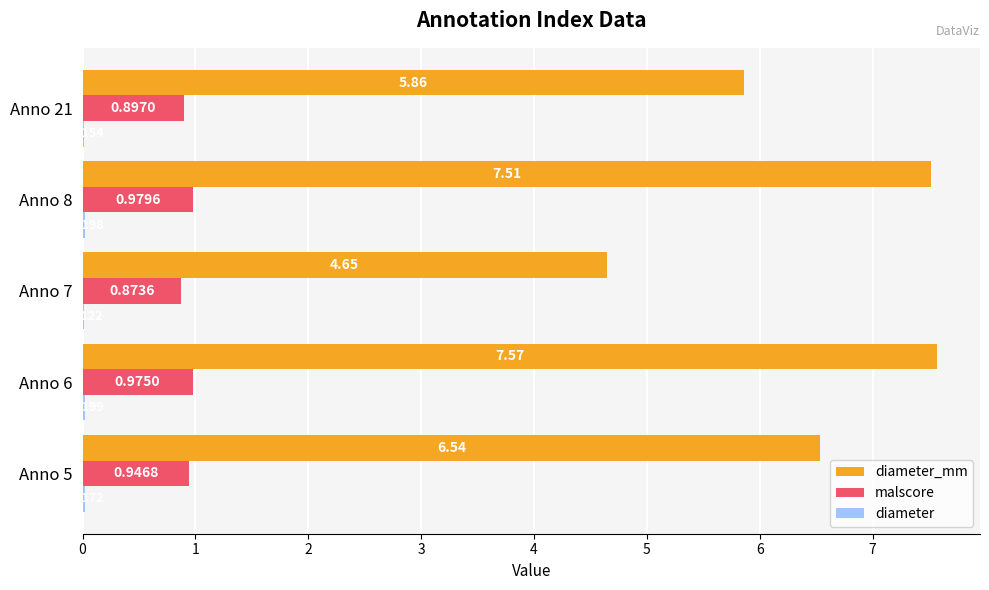

At which category is the sum across all series the highest?

Anno 6